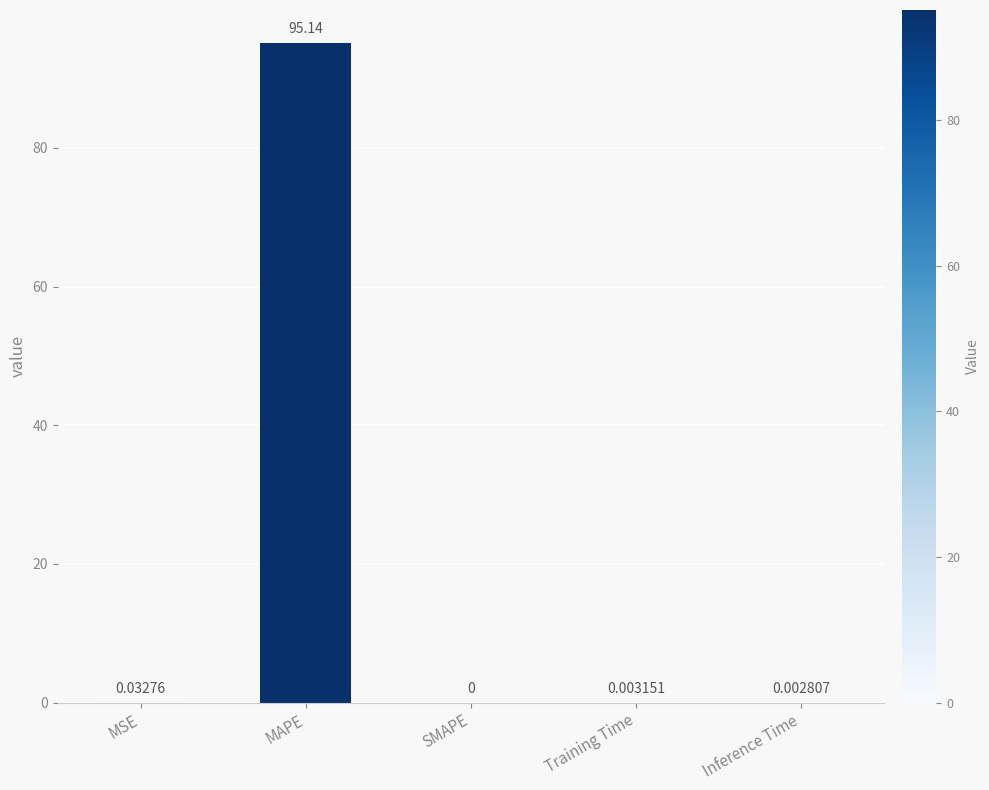

At which category does the chart reach its peak across all series?

MAPE